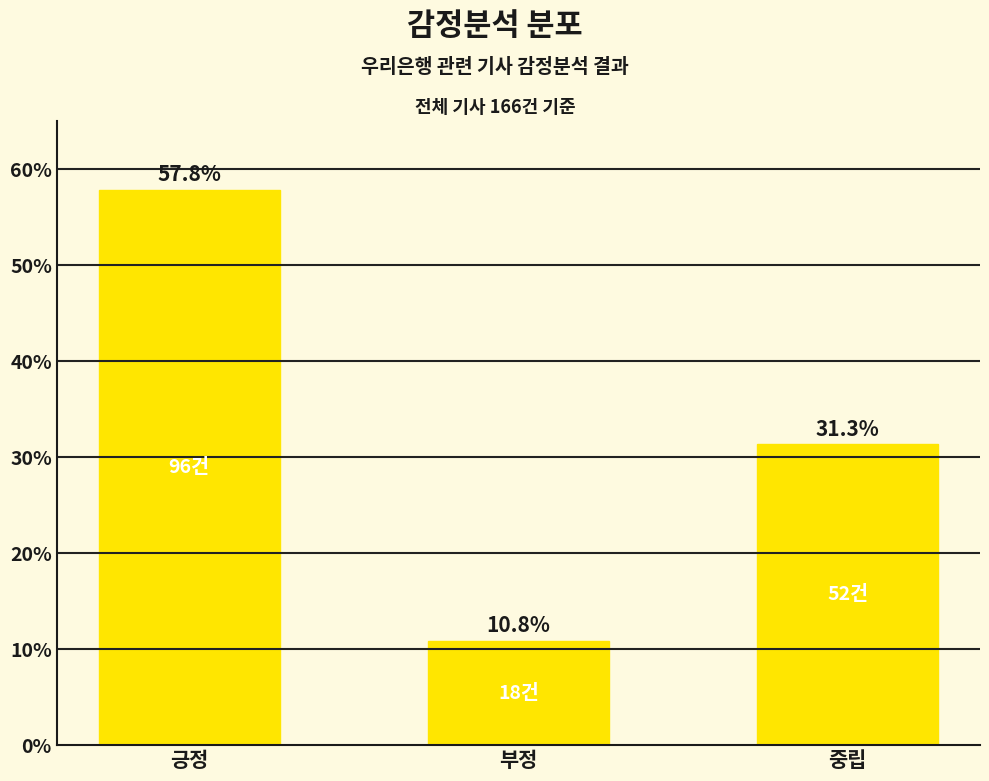

The value at 부정 is 18.1. True or false?

False